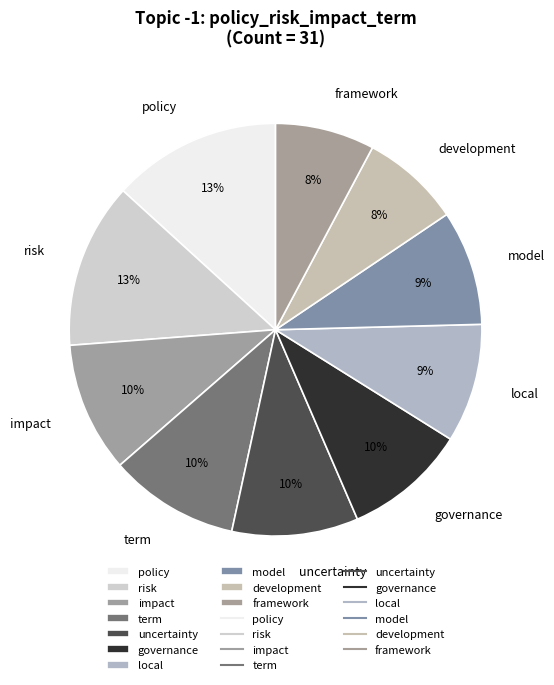

What percentage is the local slice, to the nearest percent?

9%